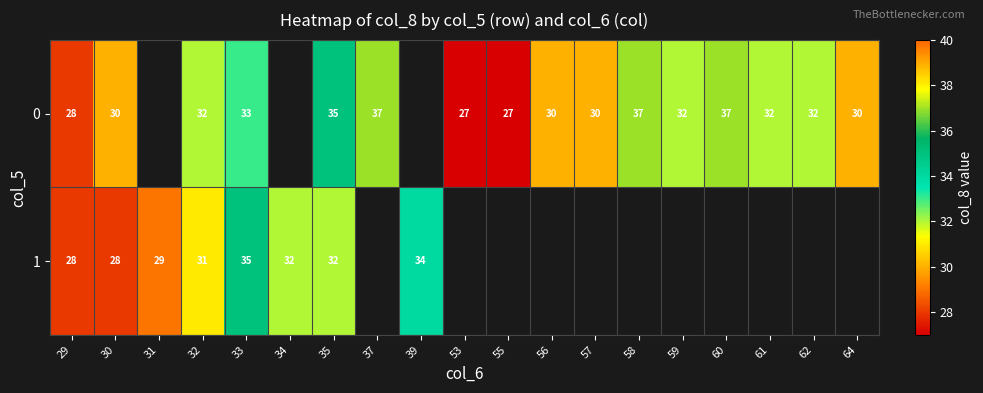

What is the total value across all series at 29?

56